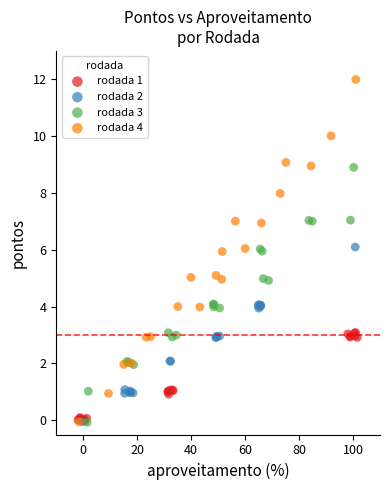

Which series has the widest spread of Y values?

rodada 4